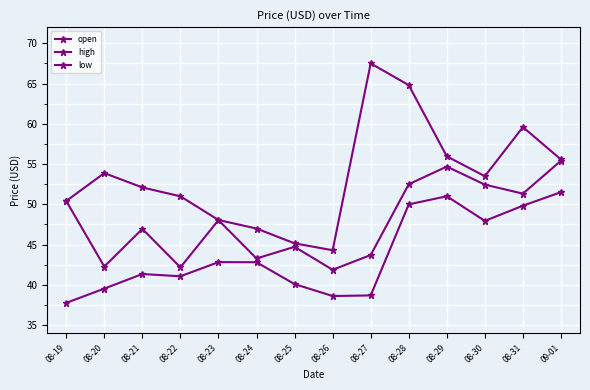

How many data points in high are above 53?

7